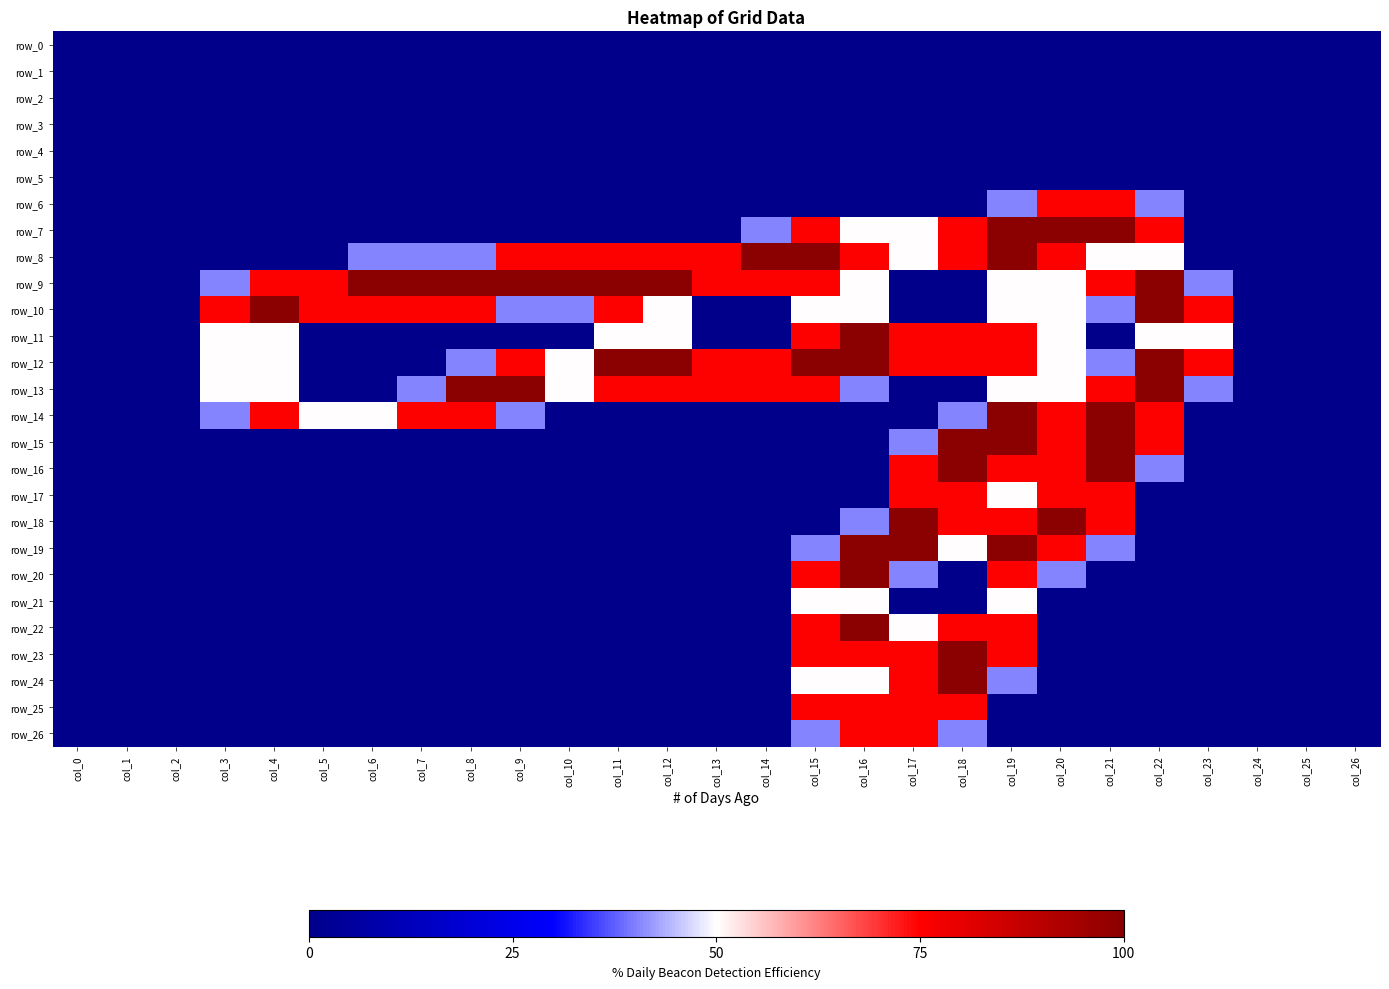

At which category does the chart reach its peak across all series?

col_19